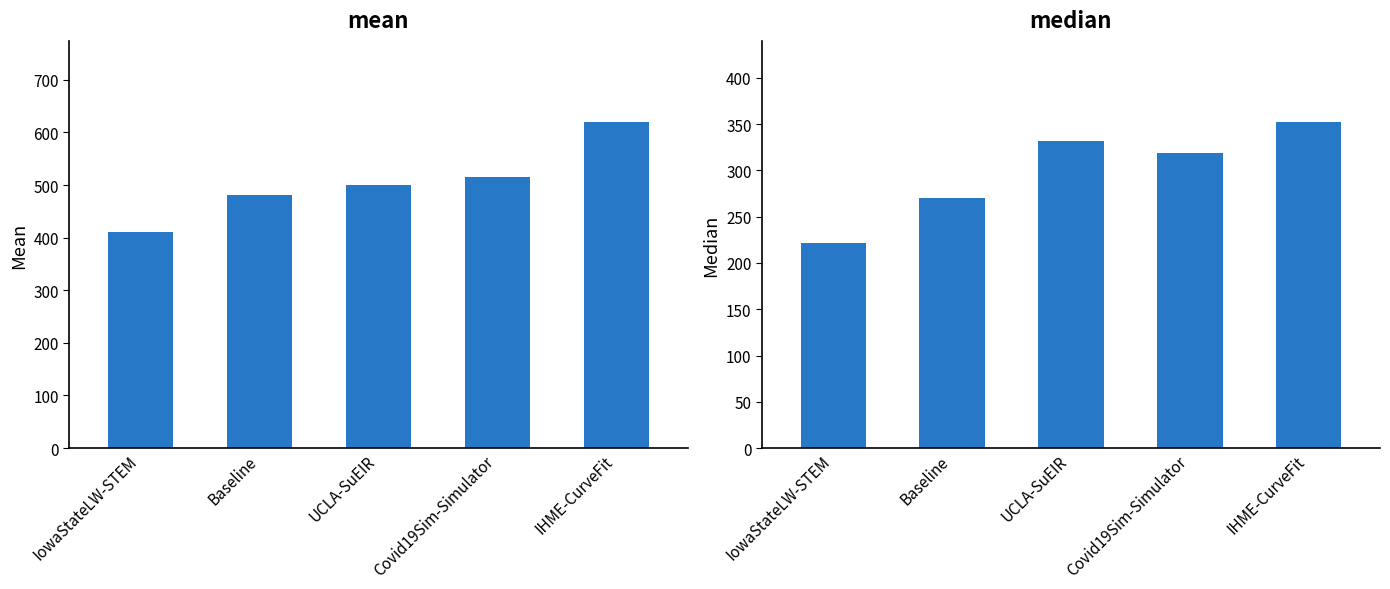

Is it true that median equals 351.9 at IHME-CurveFit?

True